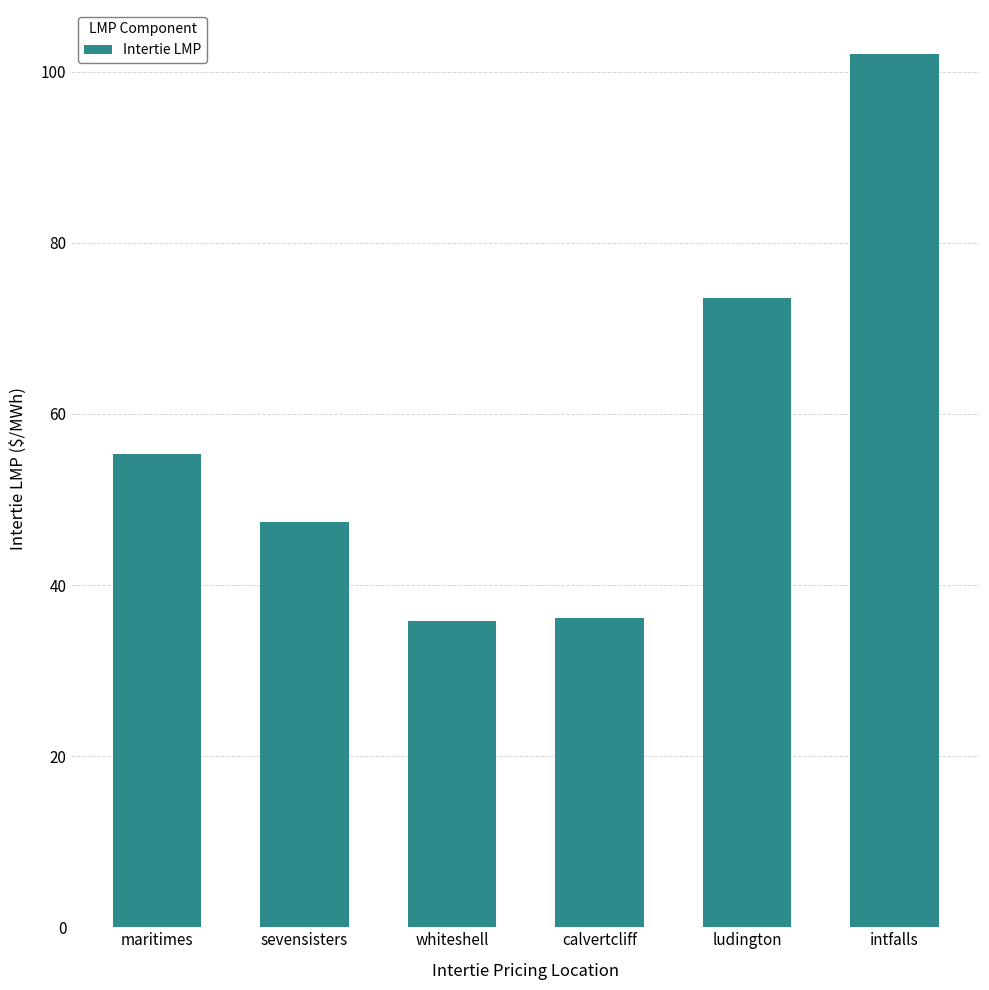

How many data points are above 55?

3